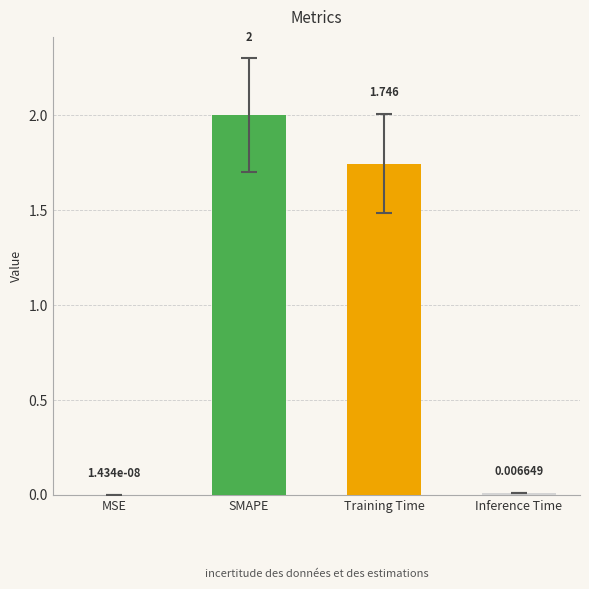

At which label does the data first exceed 1?

SMAPE